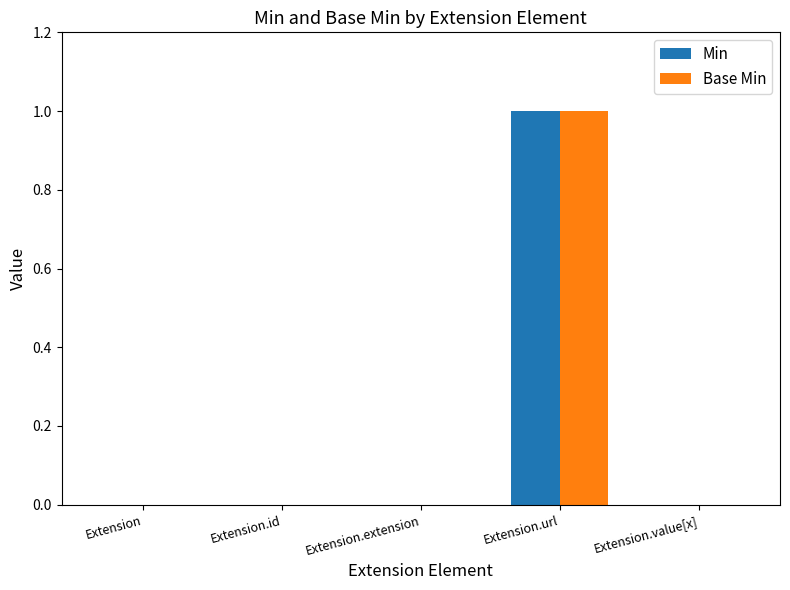

The Min series shows 0 at Extension. True or false?

True